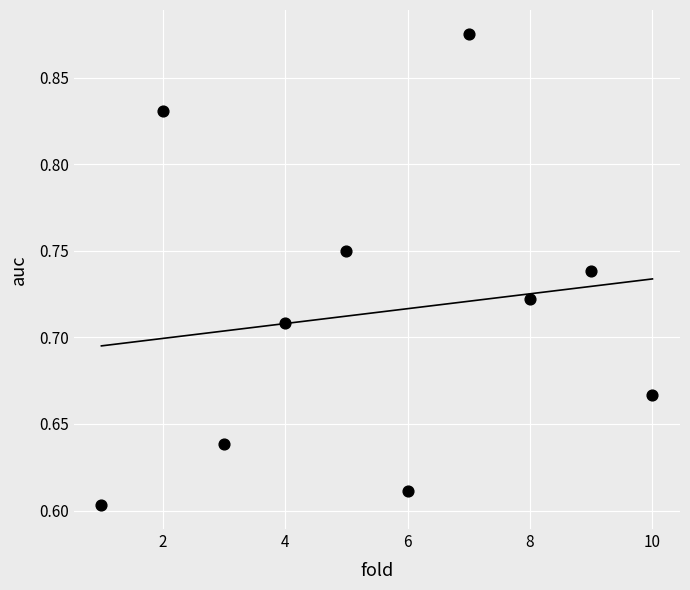

What is the range of X values (max minus min)?

9.0